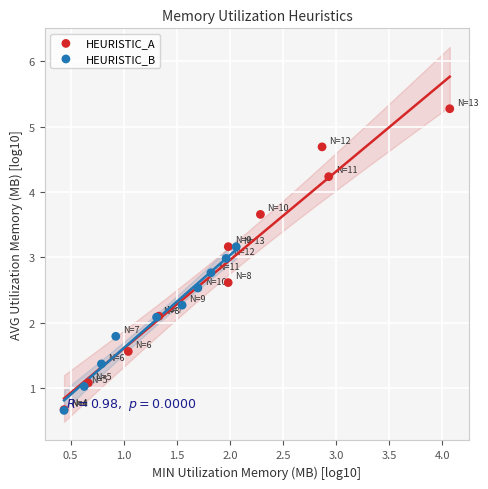

Which series has the largest Y range (max minus min)?

HEURISTIC_A